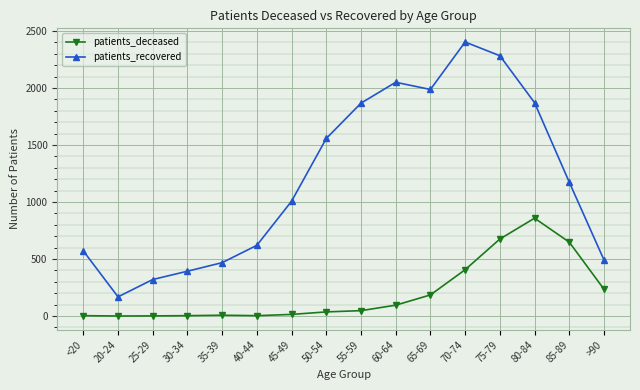

How many lines are shown in the chart?

2